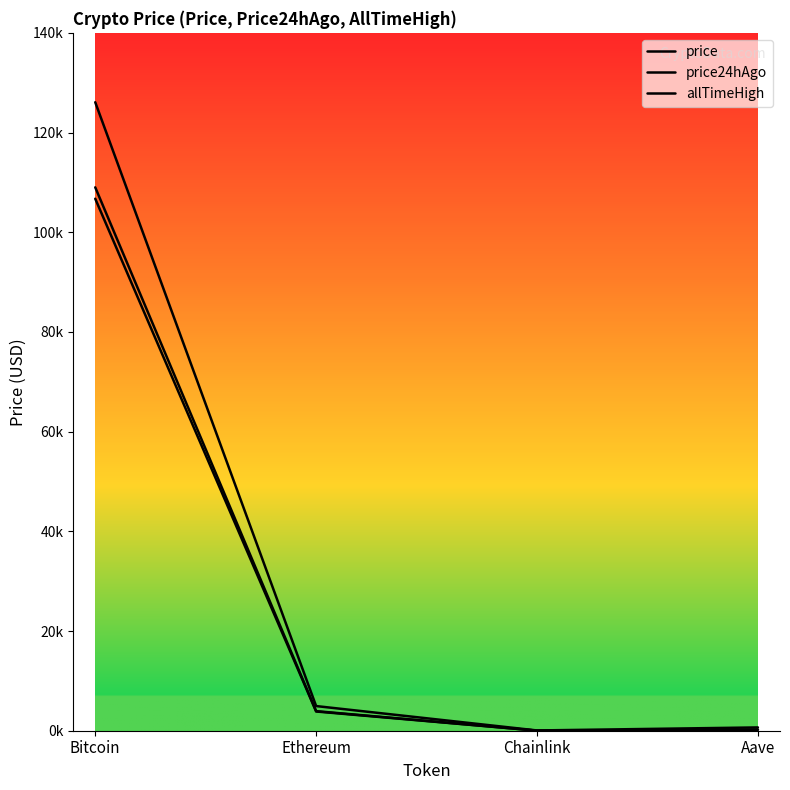

What is the label of the 3rd point from the right?

Ethereum